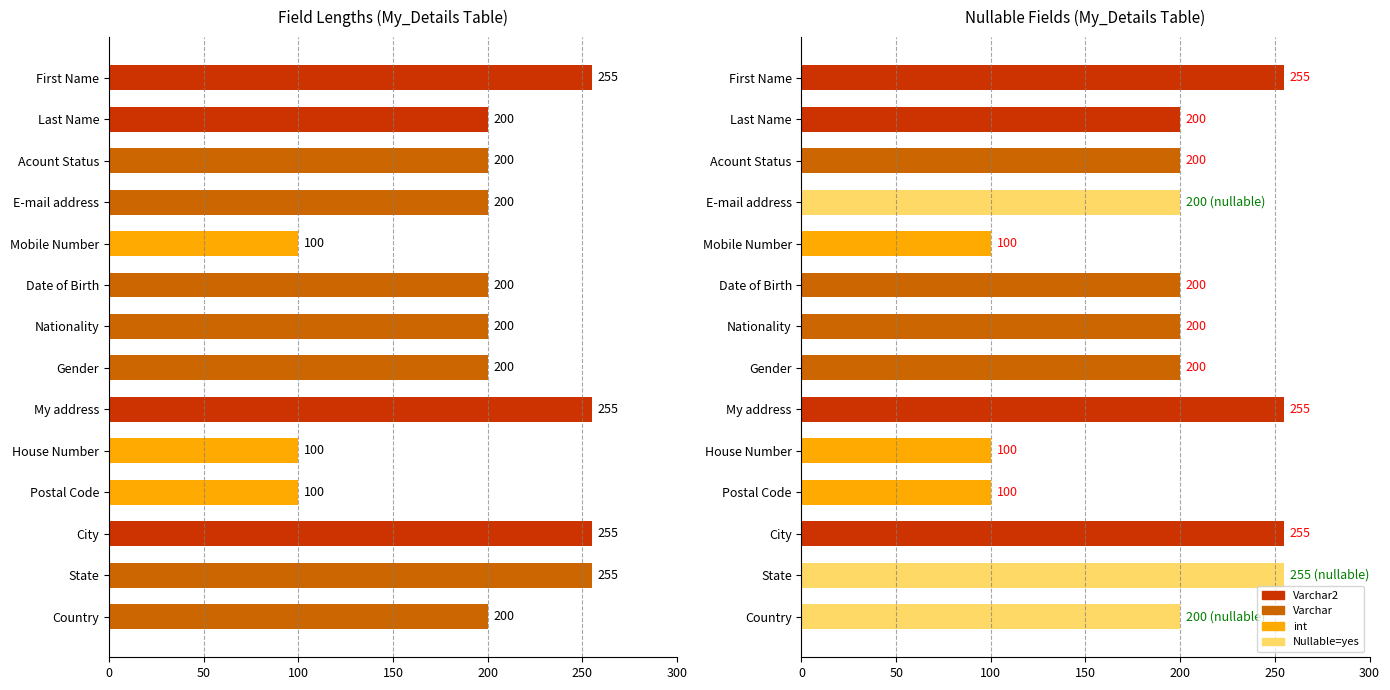

Reading left to right, transcribe all the data shown in this chart.

255	200	200	200	100	200	200	200	255	100	100	255	255	200